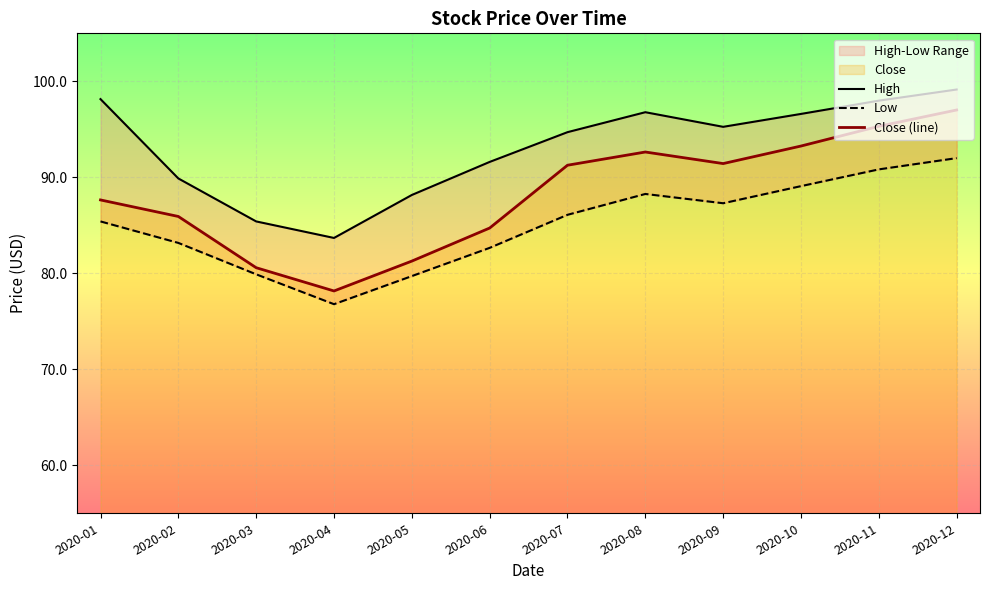

At which label does Low reach its peak?

2020-12